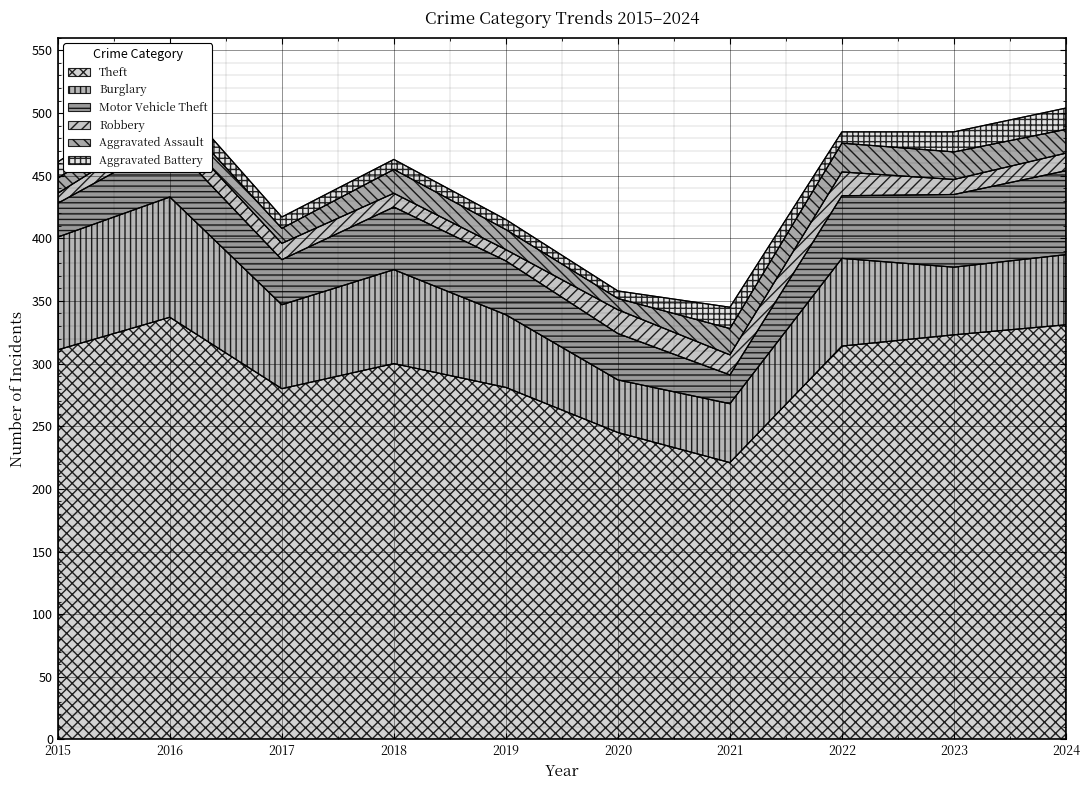

Reading left to right, list all the values displayed in this chart.

Theft: 2015=311	2016=337	2017=280	2018=300	2019=281	2020=245	2021=221	2022=314	2023=323	2024=331
Burglary: 2015=90	2016=96	2017=67	2018=75	2019=58	2020=42	2021=47	2022=70	2023=54	2024=56
Motor Vehicle Theft: 2015=27	2016=44	2017=36	2018=50	2019=43	2020=37	2021=23	2022=50	2023=58	2024=67
Robbery: 2015=8	2016=15	2017=13	2018=11	2019=9	2020=19	2021=16	2022=19	2023=12	2024=14
Aggravated Assault: 2015=12	2016=13	2017=12	2018=19	2019=16	2020=9	2021=21	2022=23	2023=22	2024=19
Aggravated Battery: 2015=13	2016=13	2017=9	2018=8	2019=8	2020=6	2021=17	2022=9	2023=16	2024=17